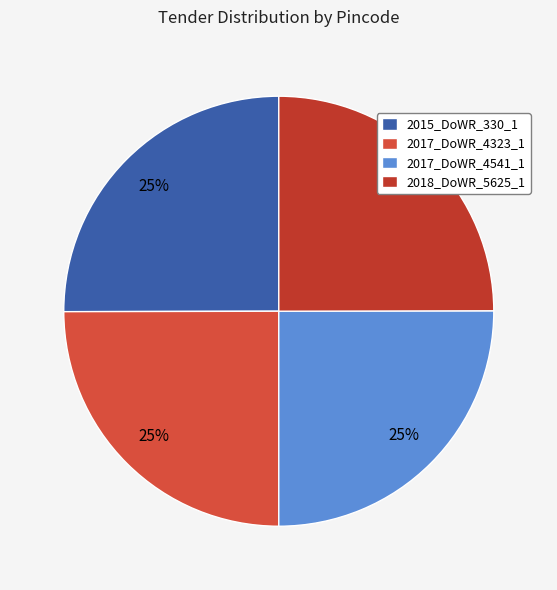

How many segments does this pie chart have?

4